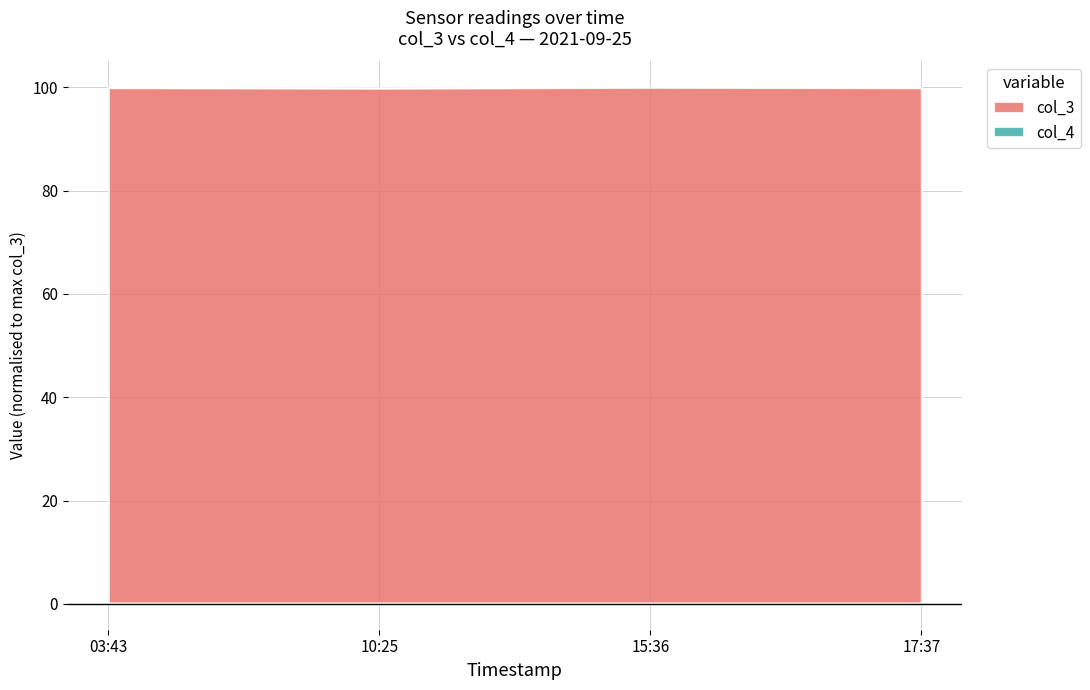

At which category does the chart reach its peak across all series?

15:36